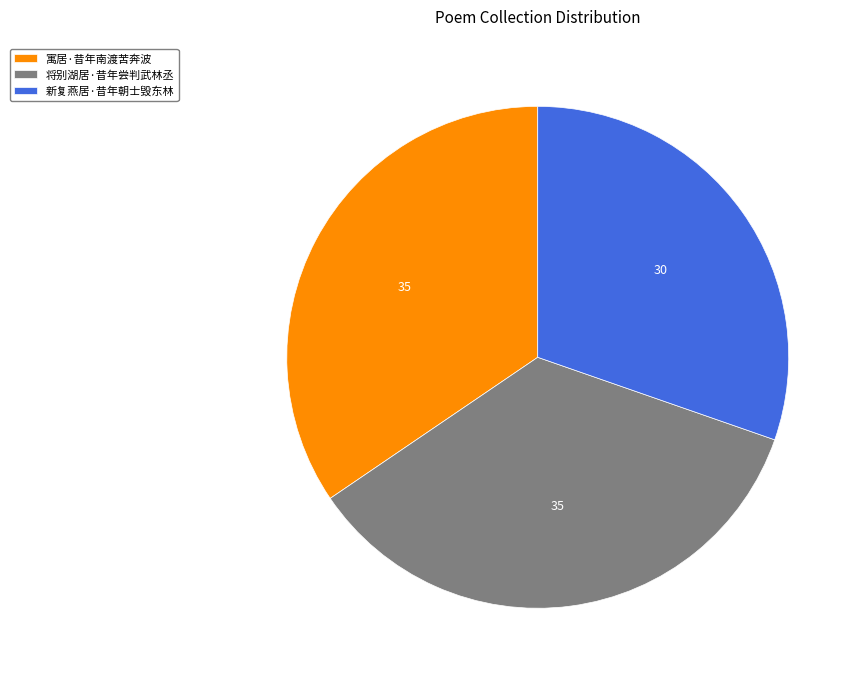

What is the ratio of the value at 寓居·昔年南渡苦奔波 to the value at 将别湖居·昔年尝判武林丞?

1.0